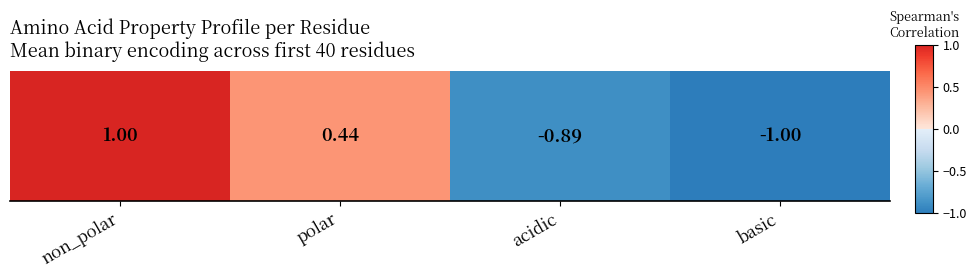

How many values are below zero?

2